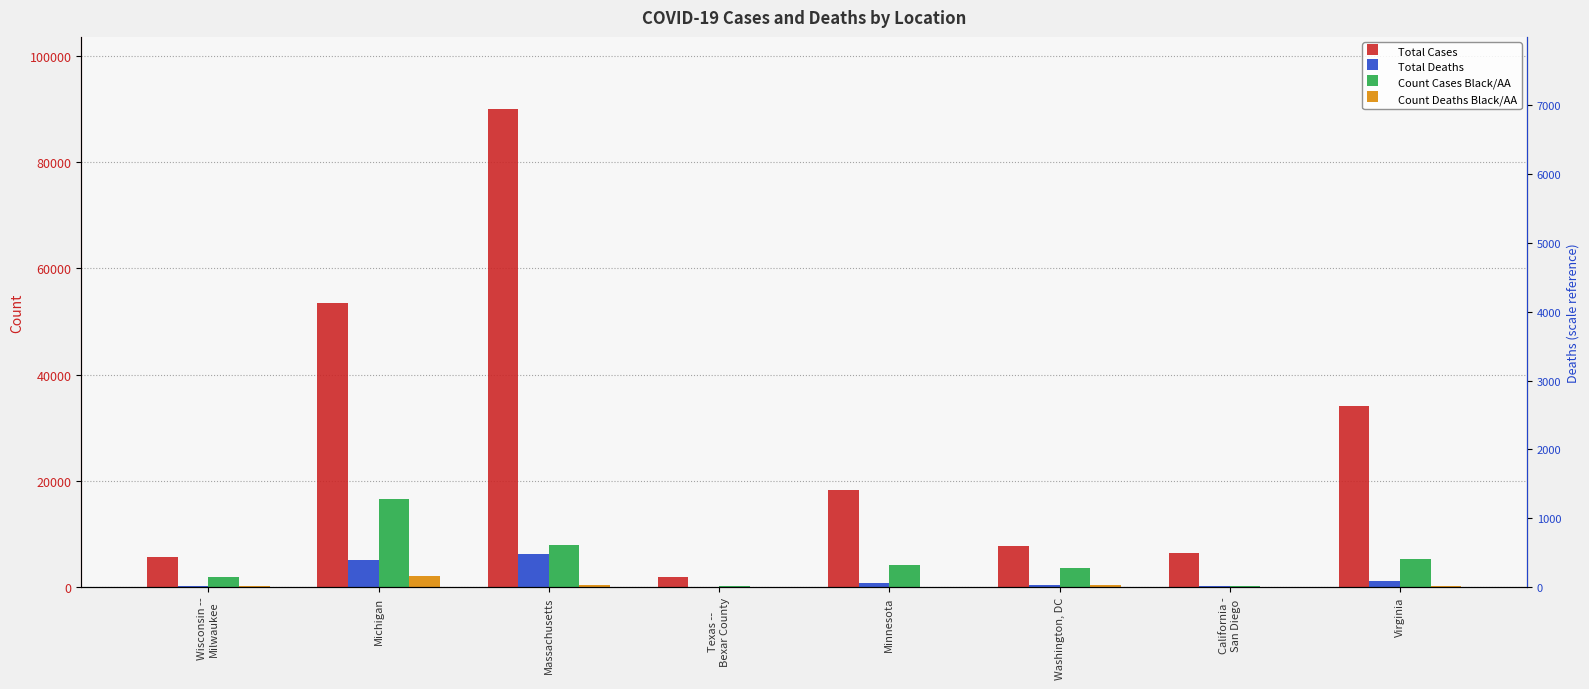

At how many categories does at least one series exceed 64866?

1